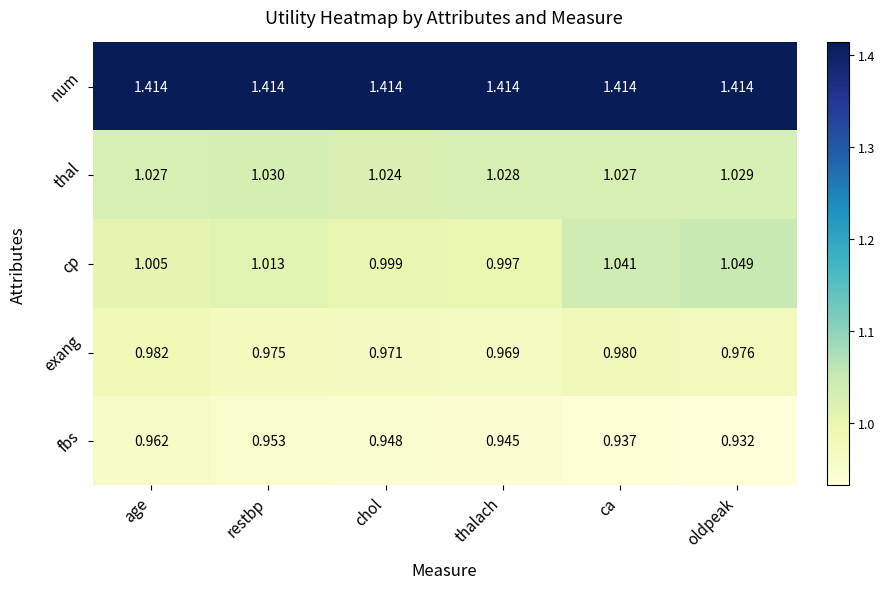

At which label is fbs closest to 0?

oldpeak